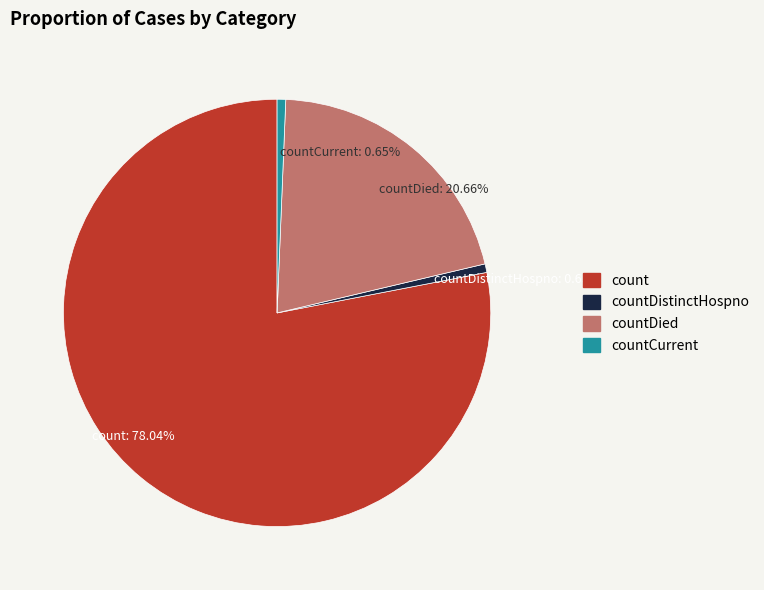

Combined, what portion of the pie is countDistinctHospno and count?

78.7%